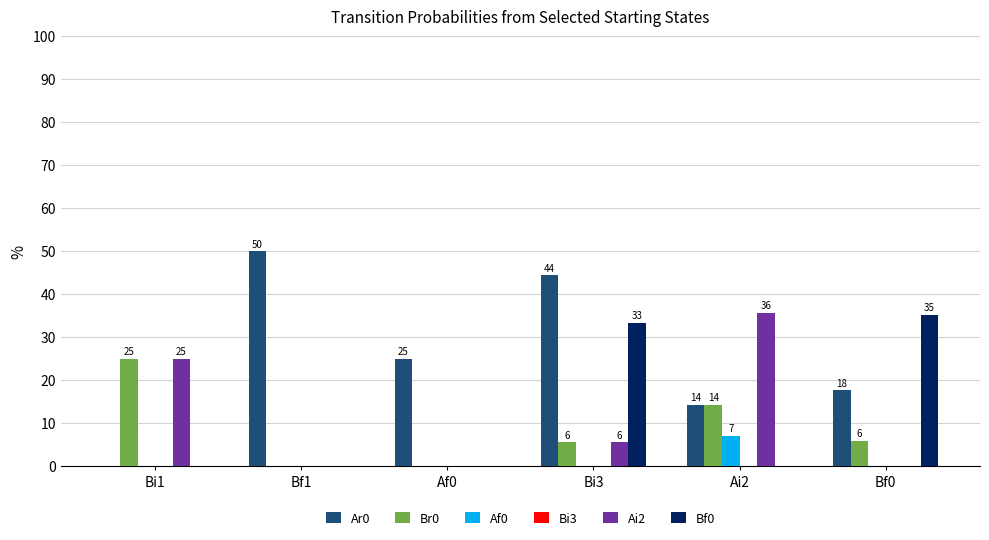

Are the bars grouped side by side (vs. stacked)?

Yes